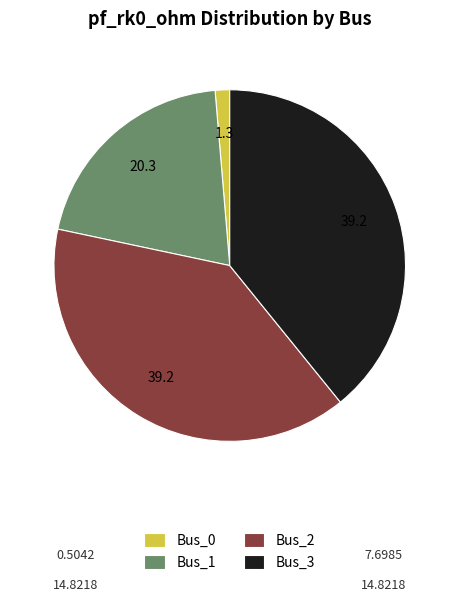

Combined, do Bus_2 and Bus_0 account for over 50%?

No